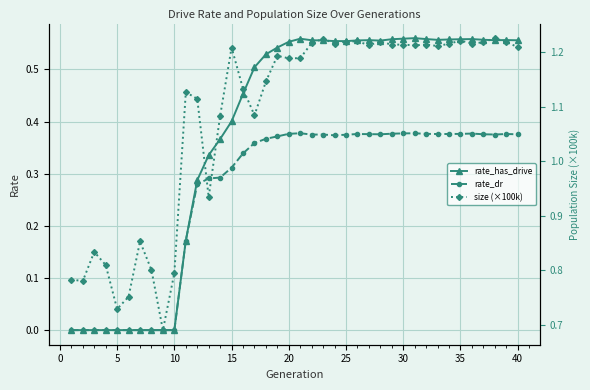

Which series has the largest range (max minus min)?

rate_has_drive